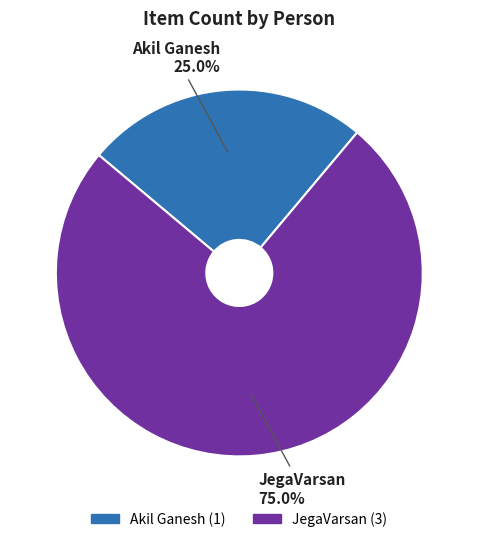

True or false: Akil Ganesh accounts for 25% of the total.

True